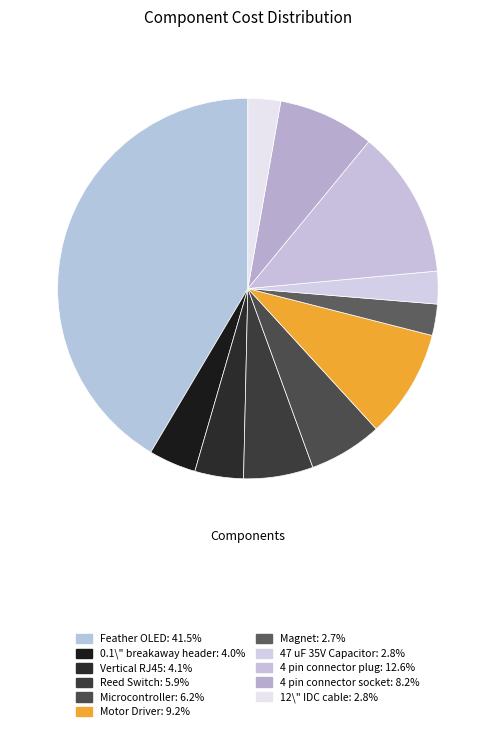

How many slices are in this pie chart?

11